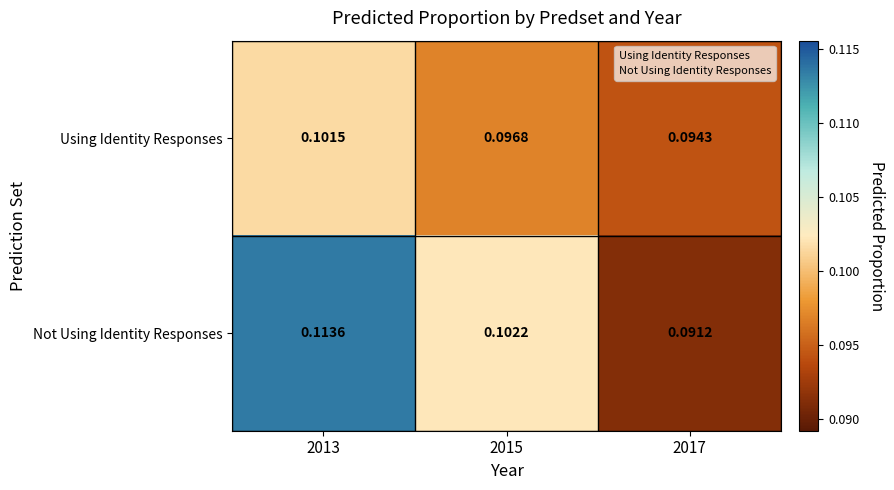

Which series has the largest range (max minus min)?

Not Using Identity Responses